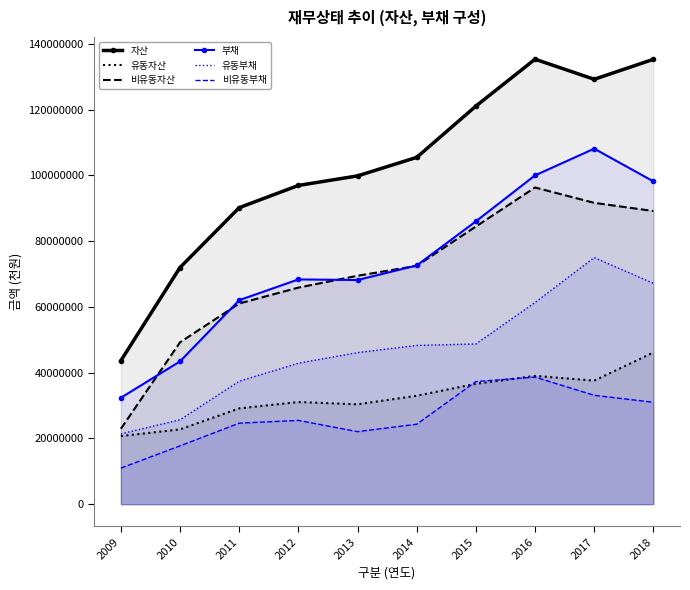

What are all the series names shown in the legend?

자산, 유동자산, 비유동자산, 부채, 유동부채, 비유동부채